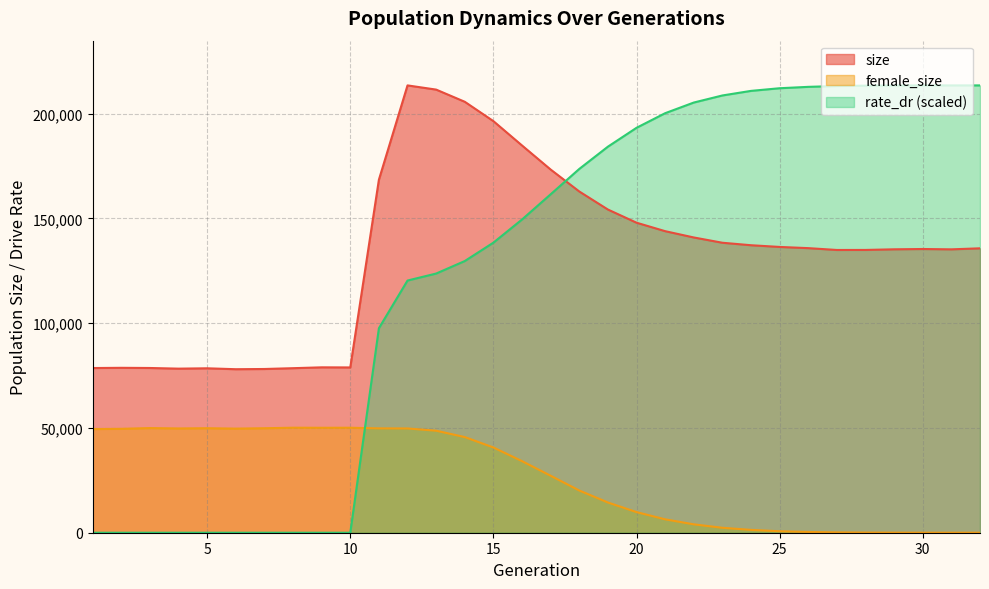

What is the approximate value of female_size at 21?

6392.0